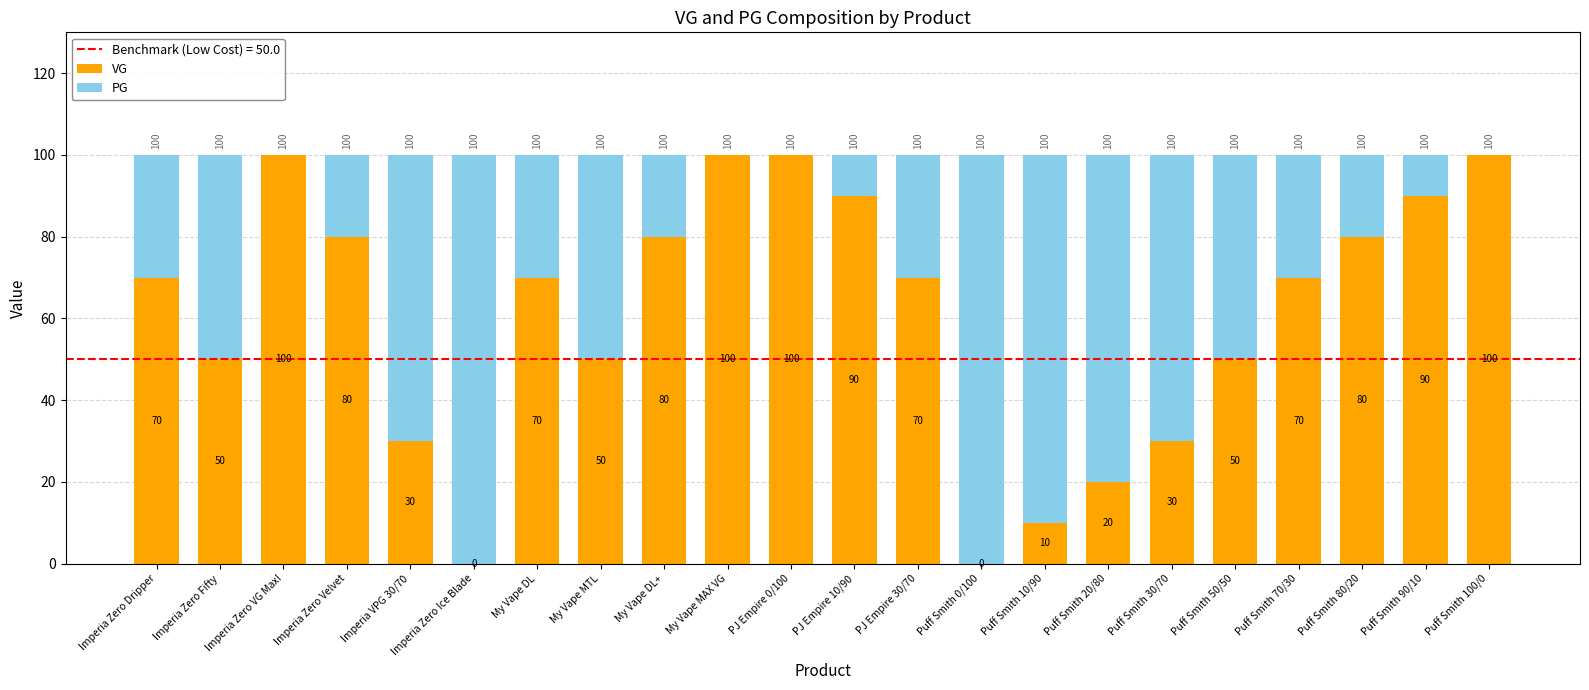

How many data points does each series have?

22